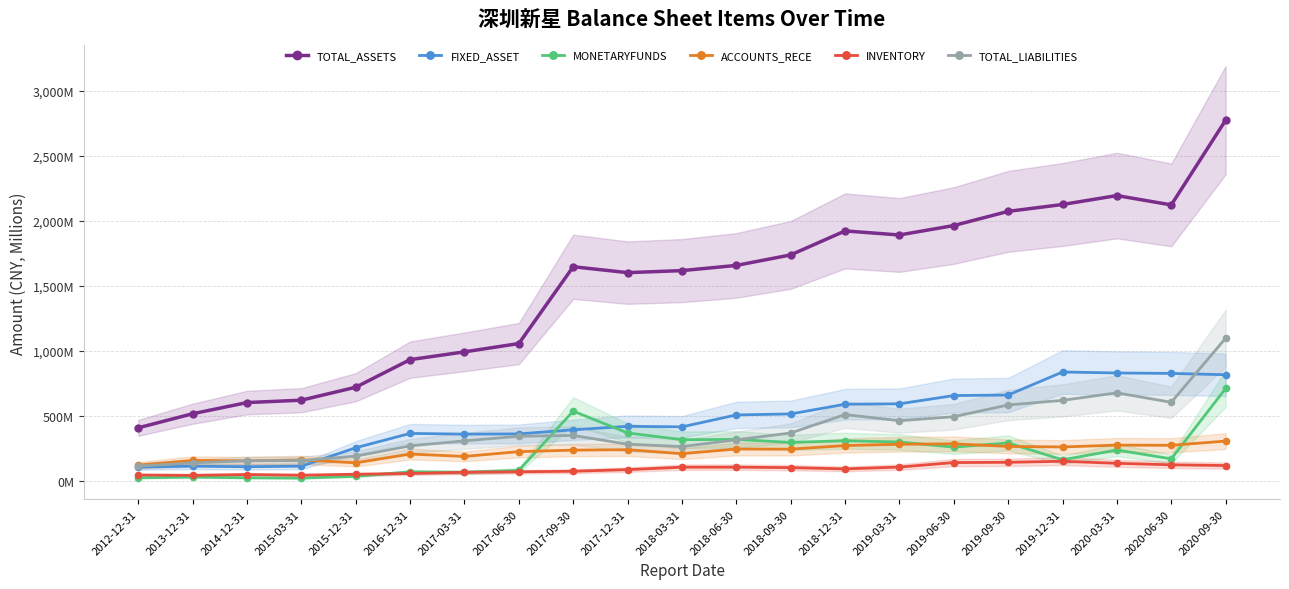

Which series has the largest total across all categories?

TOTAL_ASSETS